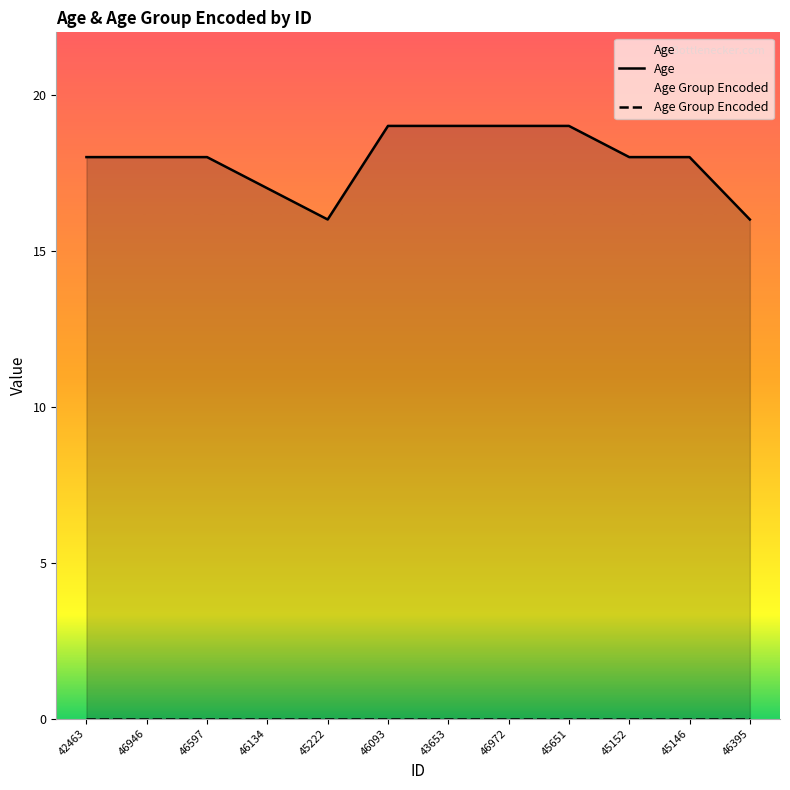

What value does the Age series have at 42463?

18